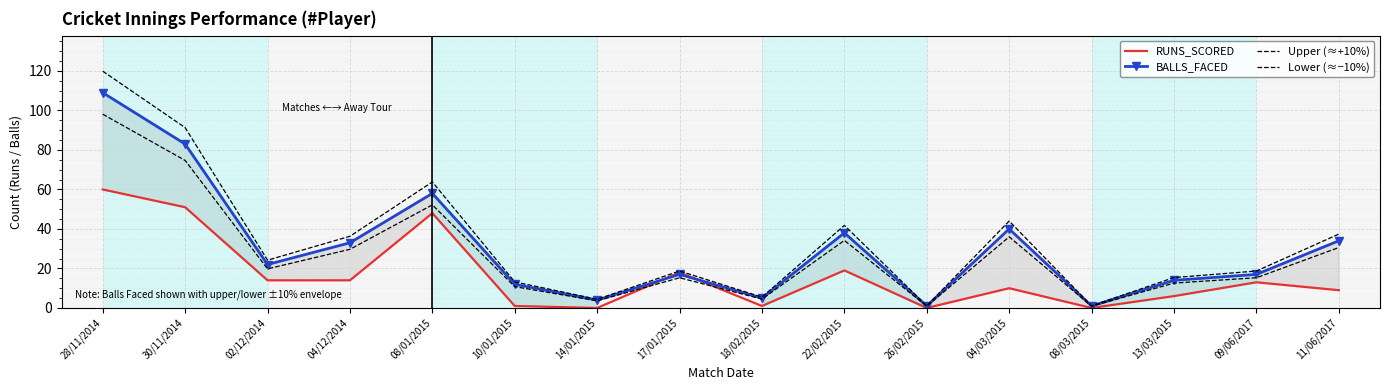

True or false: BALLS_FACED has a value of 7.6 at 10/01/2015.

False